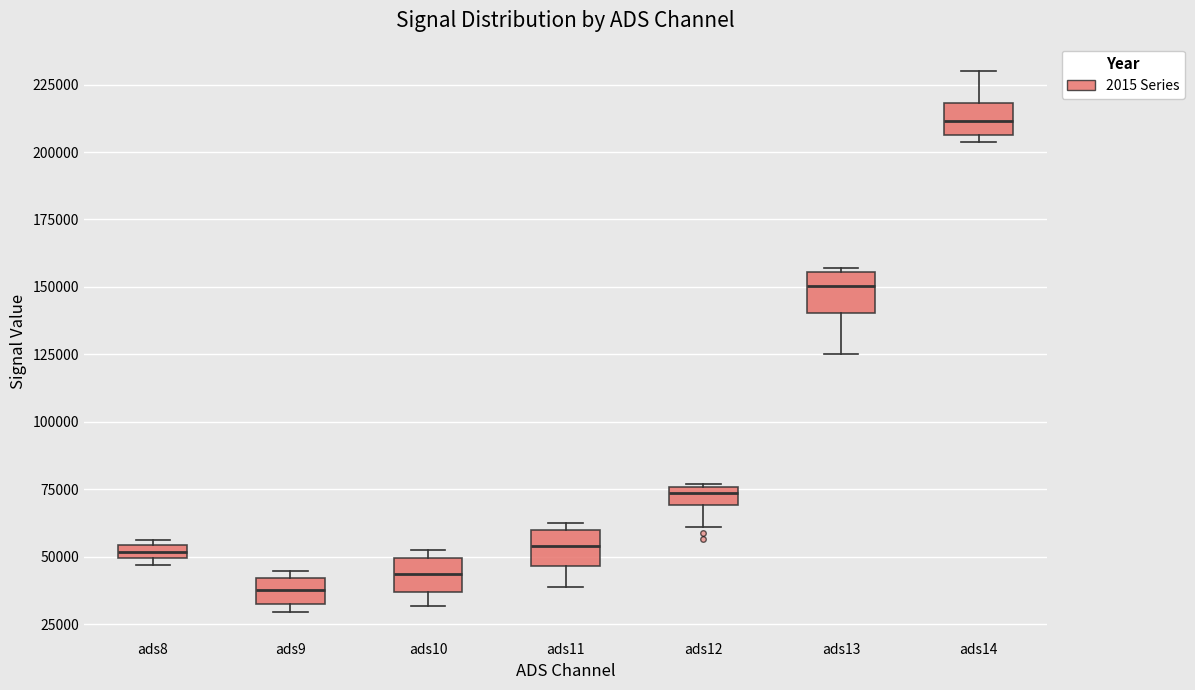

Where does the median line of the box for ads11 sit on the y-axis? The values are not printed on the chart, so give them approximately, as read against the axis.

55000